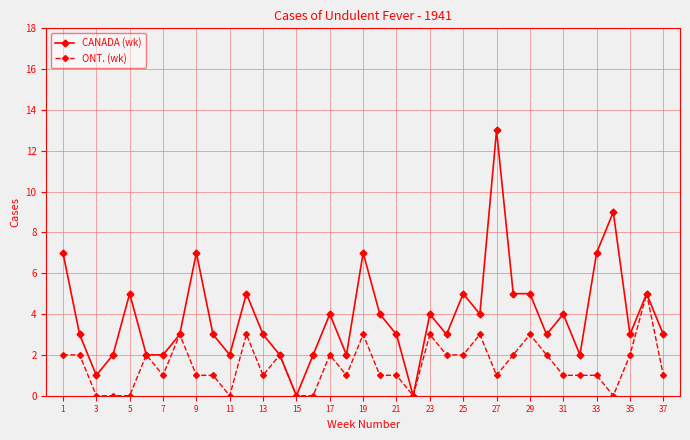

Which series has the largest total across all categories?

CANADA (wk)